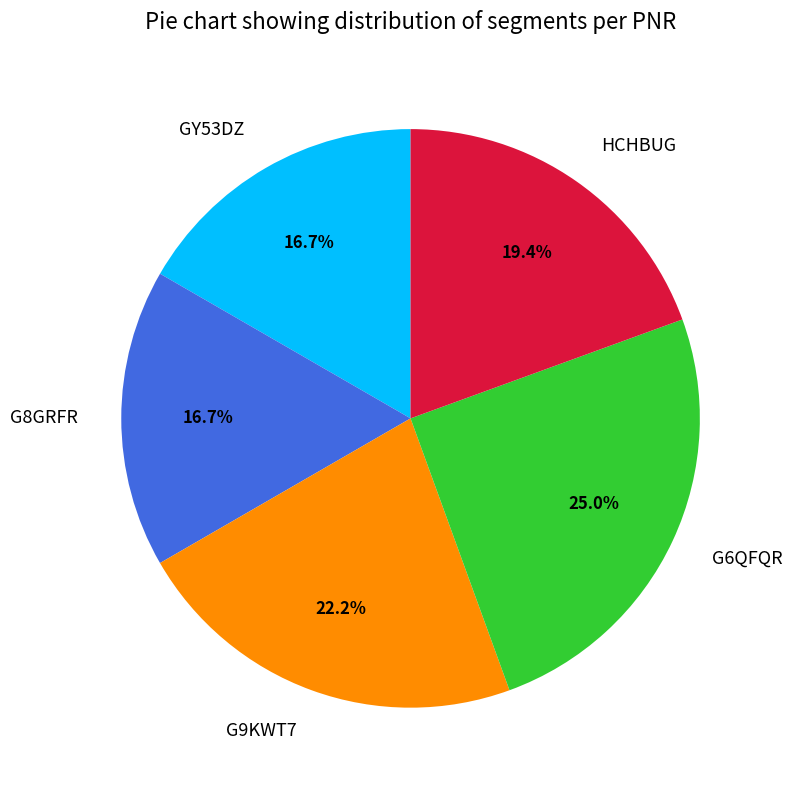

Count the number of slices in the pie.

5